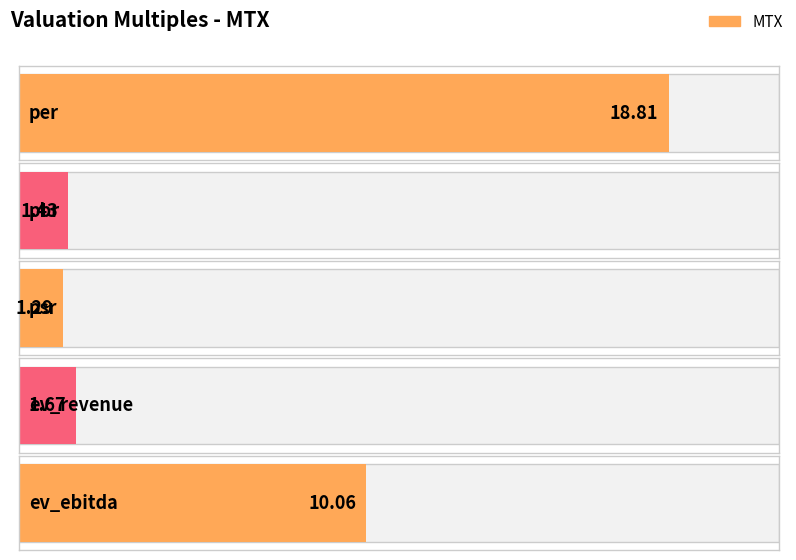

What is the ratio of the value at psr to the value at ev_ebitda?

0.1